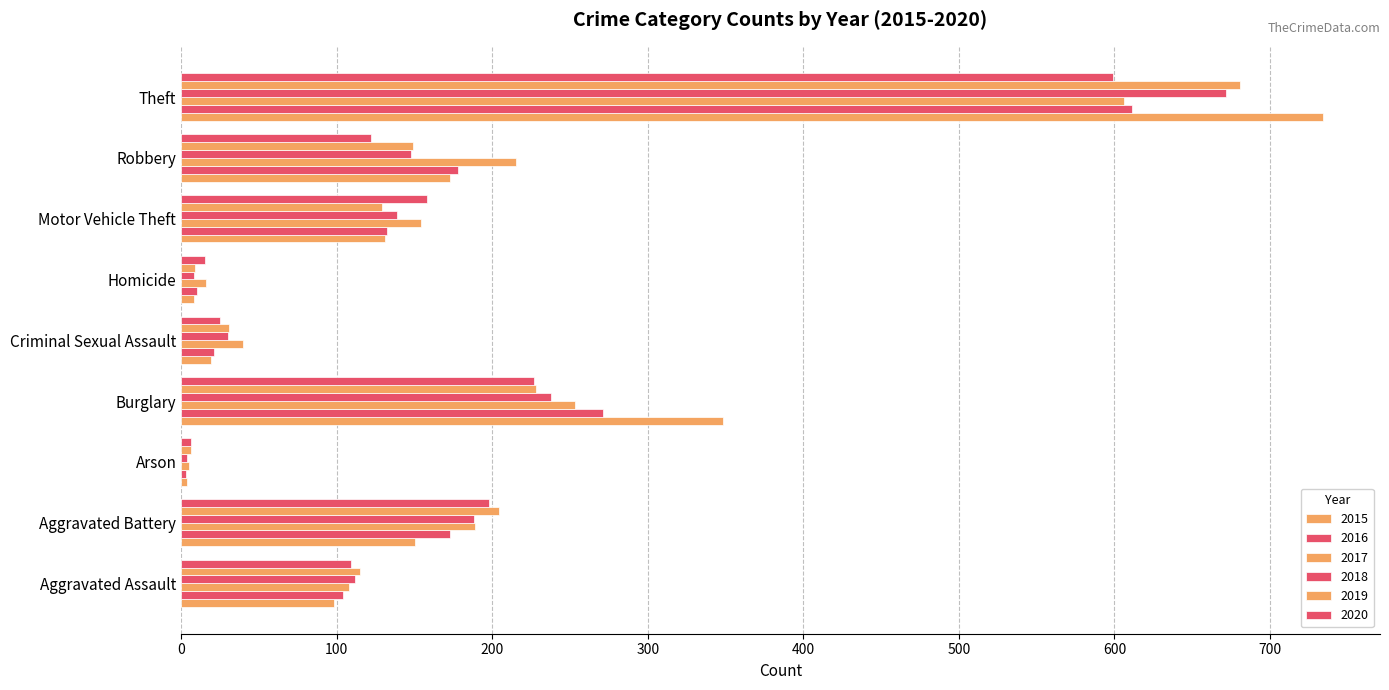

Reading left to right, extract all data points from this chart.

2015: 98	150	4	348	19	8	131	173	734
2016: 104	173	3	271	21	10	132	178	611
2017: 108	189	5	253	40	16	154	215	606
2018: 112	188	4	238	30	8	139	148	672
2019: 115	204	6	228	31	9	129	149	681
2020: 109	198	6	227	25	15	158	122	599